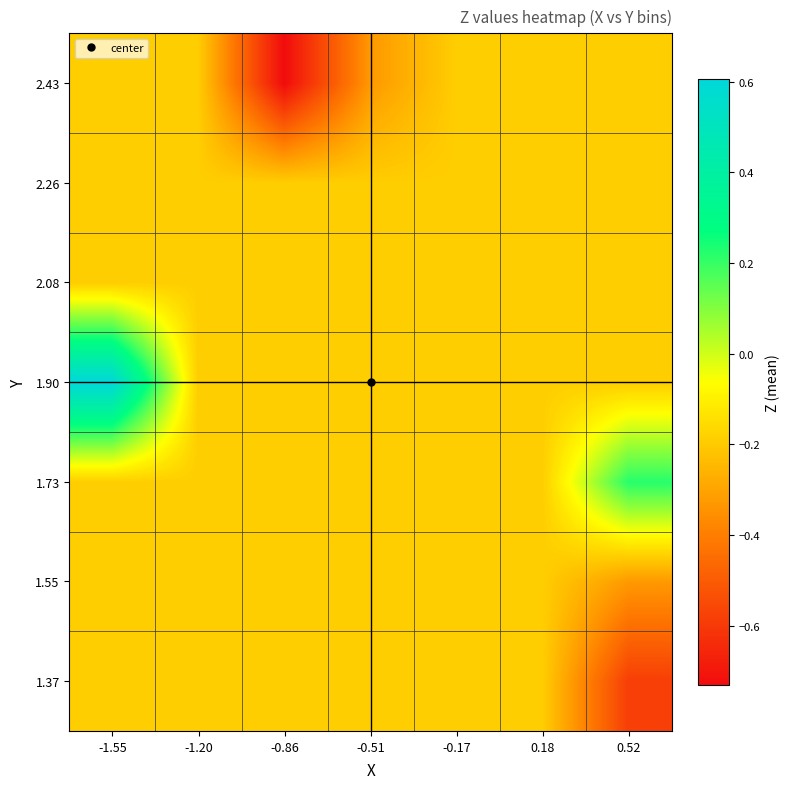

At which category is the sum across all series the highest?

-1.55